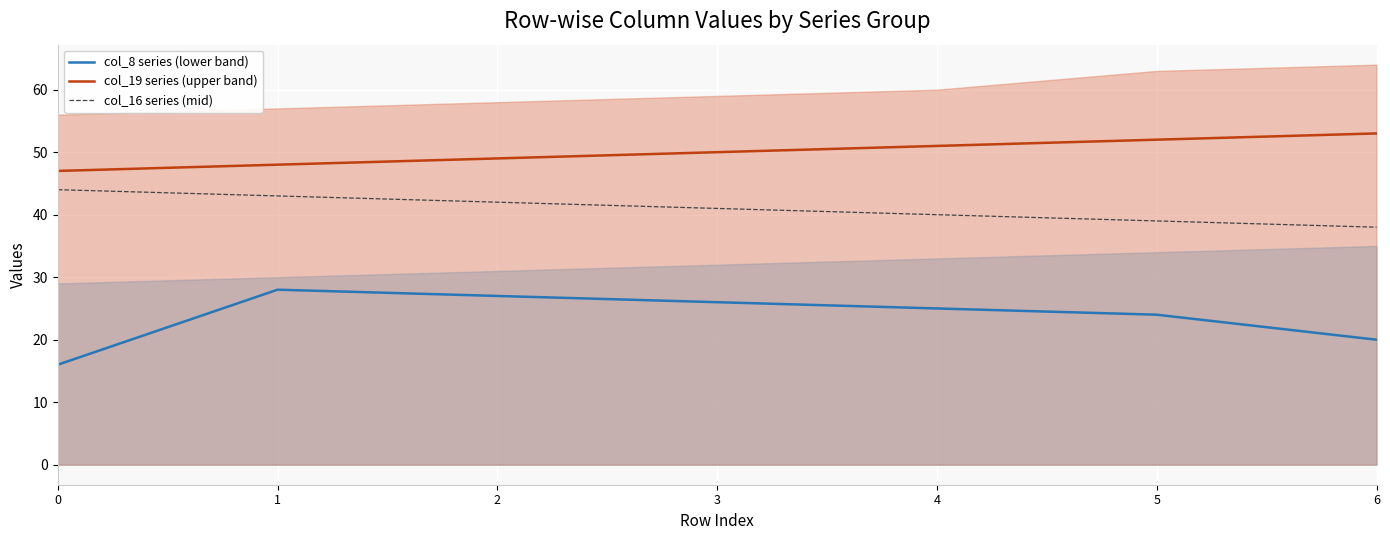

How many col_19 series (upper band) values are between 48 and 52?

5